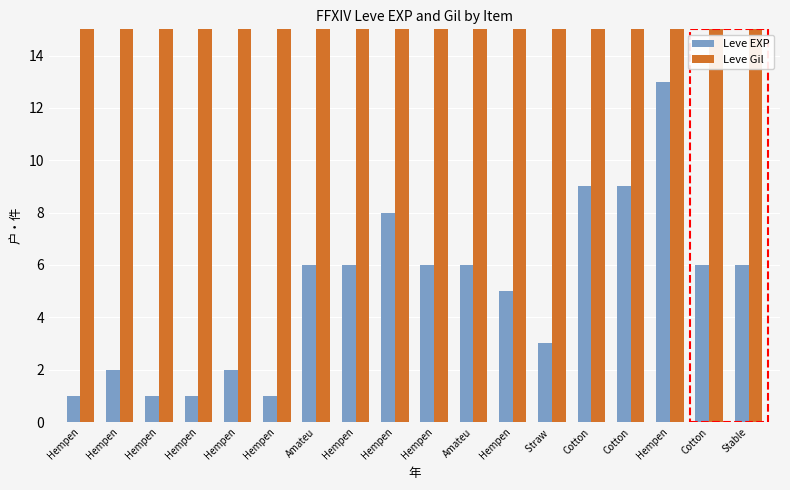

Reading left to right, extract all data points from this chart.

Leve EXP: 1	2	1	1	2	1	6	6	8	6	6	5	3	9	9	13	6	6
Leve Gil: 690	220	690	160	740	690	30	30	460	840	840	730	780	990	990	90	880	880